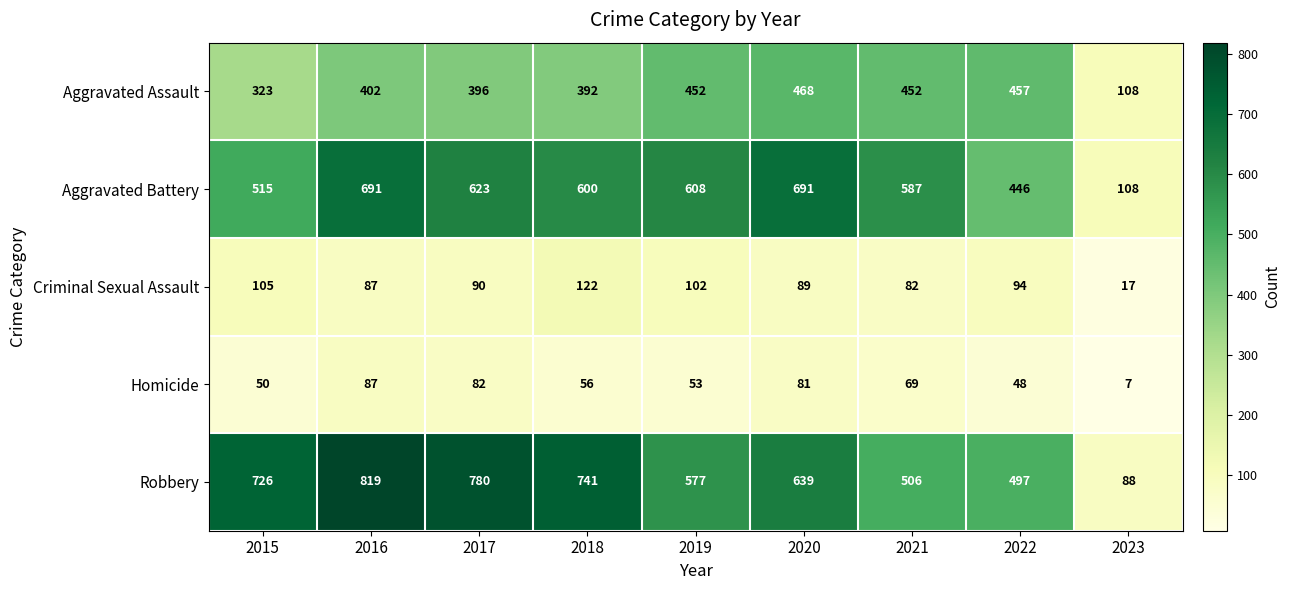

The Aggravated Battery series shows 377 at 2019. True or false?

False